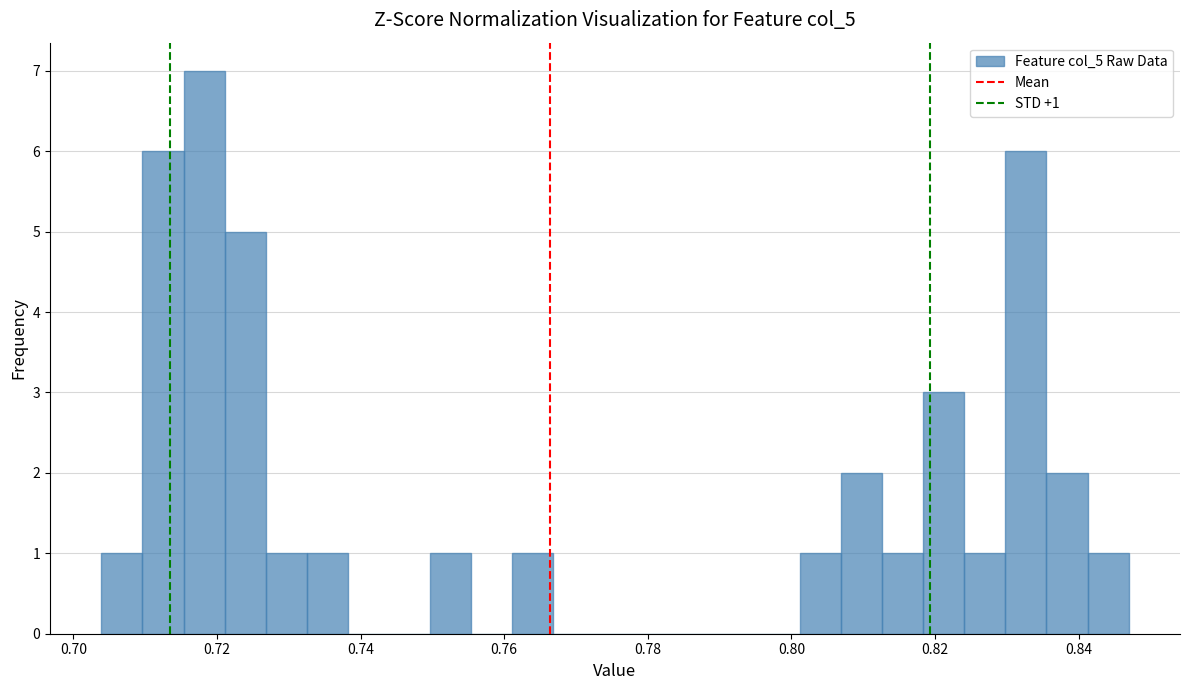

Read against the x-axis, roughly where is the centre of the tallest bar?

0.718